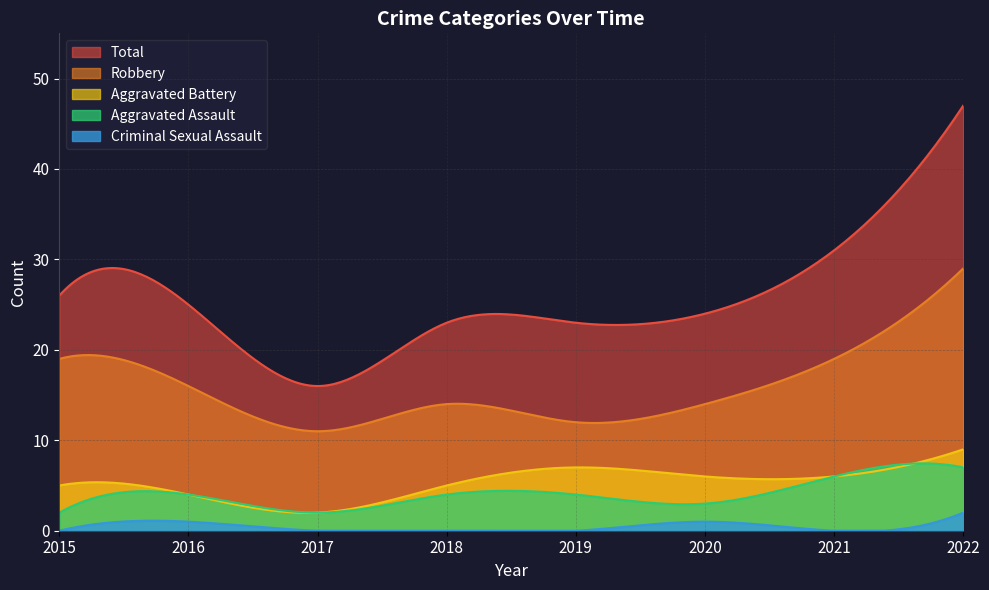

Which series has the largest total across all categories?

Total